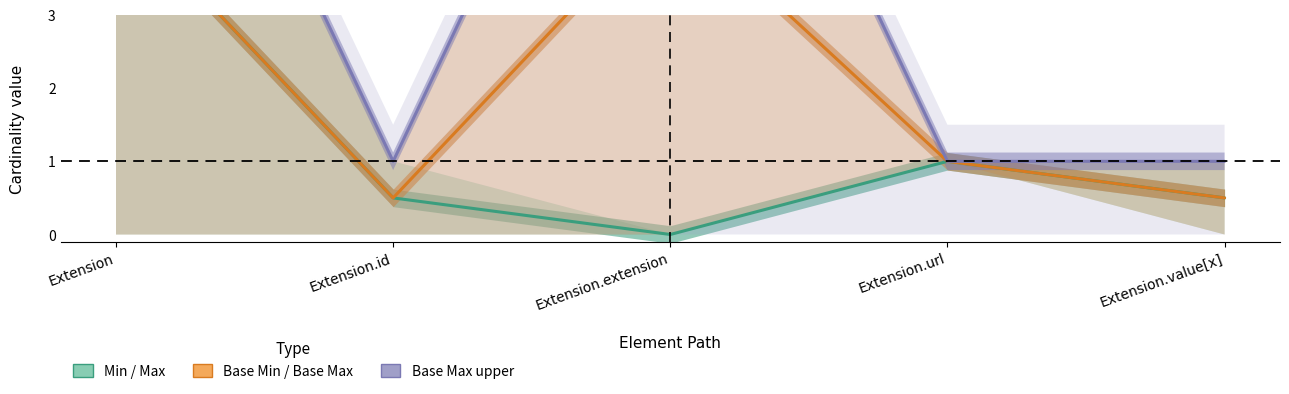

What is the average value of the Base Max series?

4.2